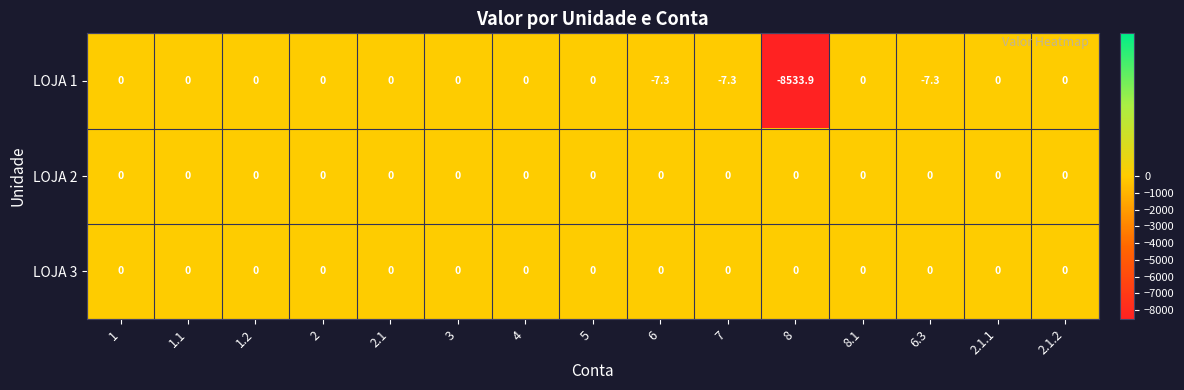

Which series has the largest range (max minus min)?

LOJA 1